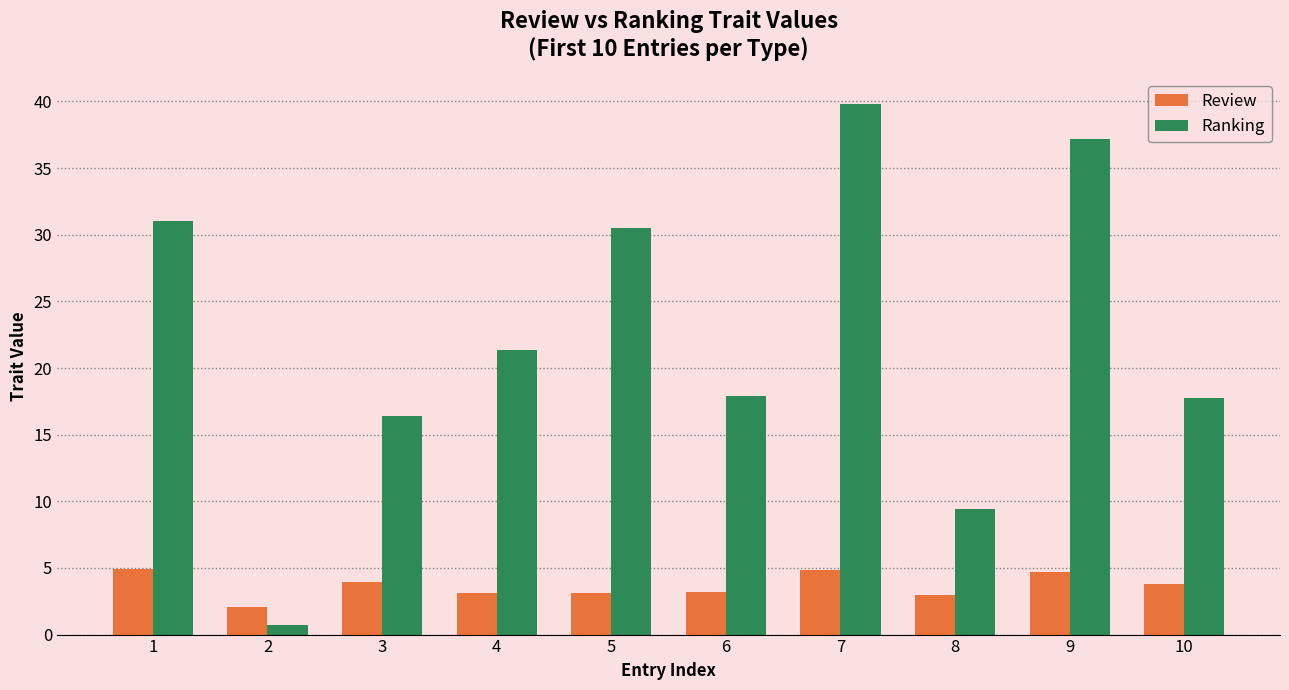

What is the maximum value for Review?

5.0